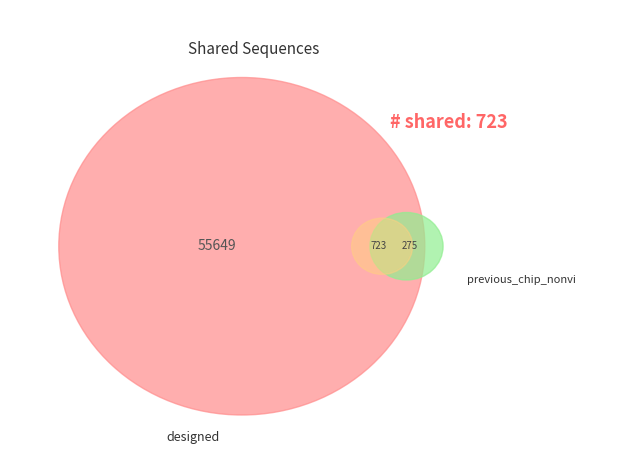

Approximately how many times larger is the value at 1 compared to 5?

3.3